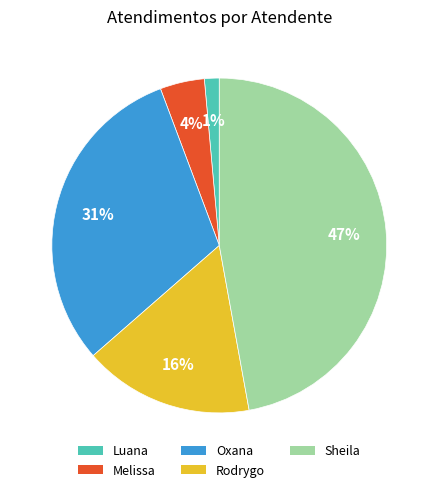

The Luana slice represents 1% of the pie. True or false?

True